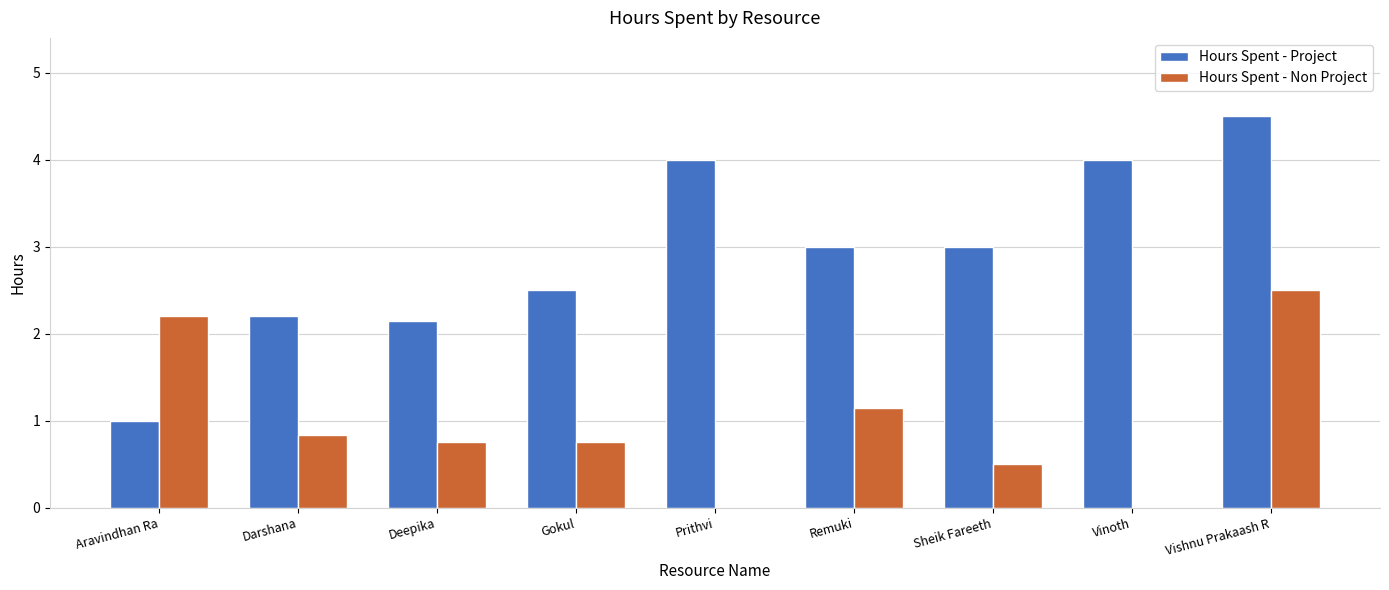

Is the value of Hours Spent - Project at Darshana greater than the value of Hours Spent - Non Project at Deepika?

Yes